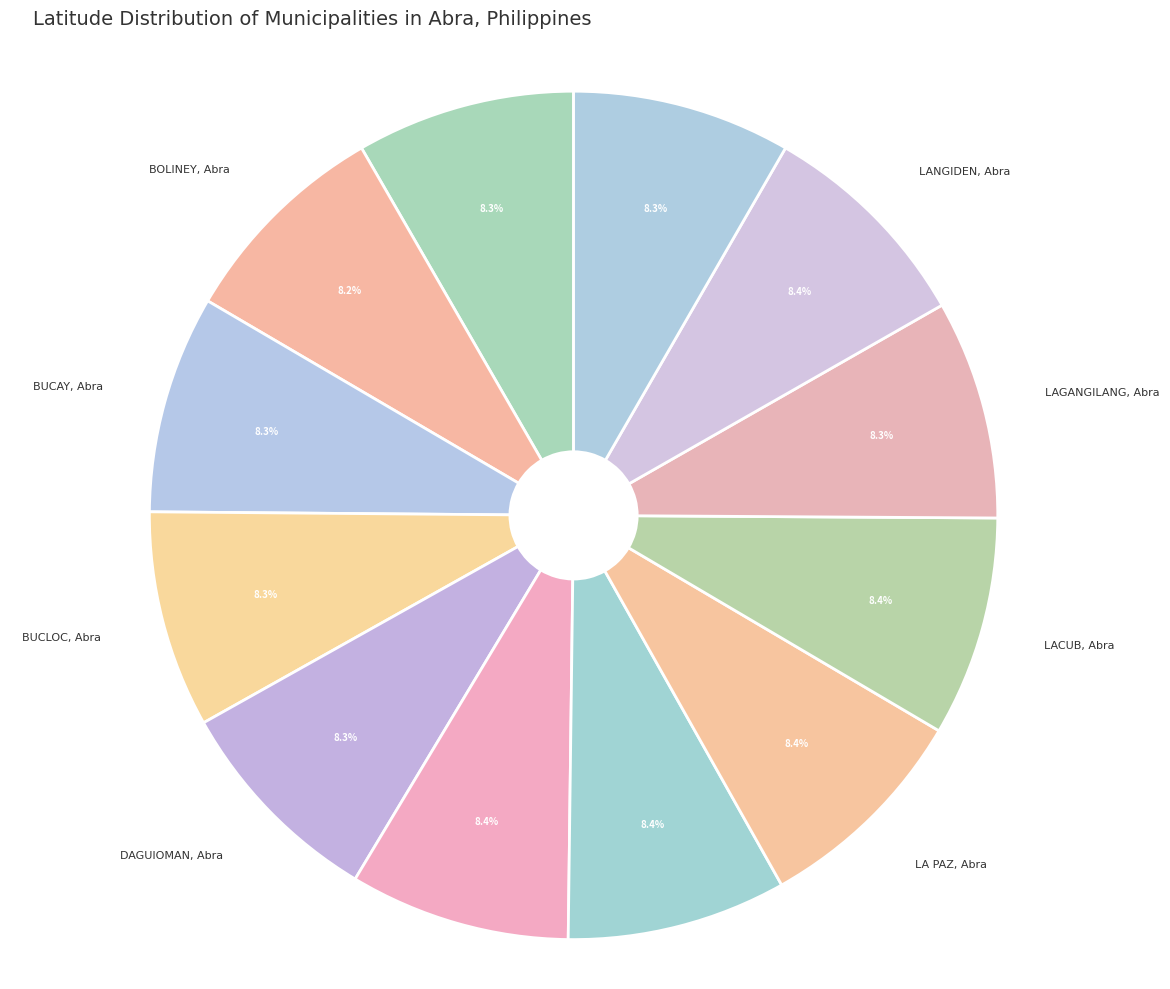

True or false: LA PAZ, Abra accounts for 8% of the total.

True